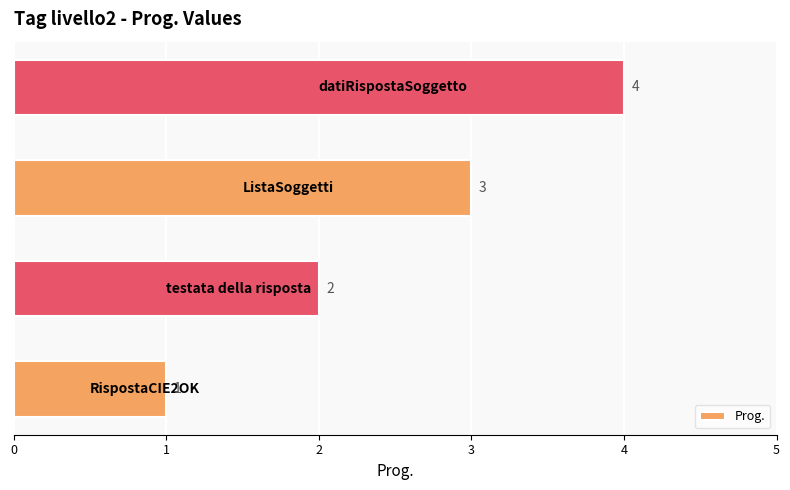

Count the values in the range 2 to 4.

3